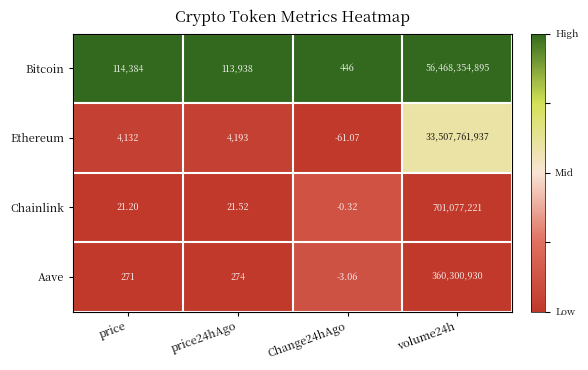

Which series has the largest total across all categories?

Bitcoin